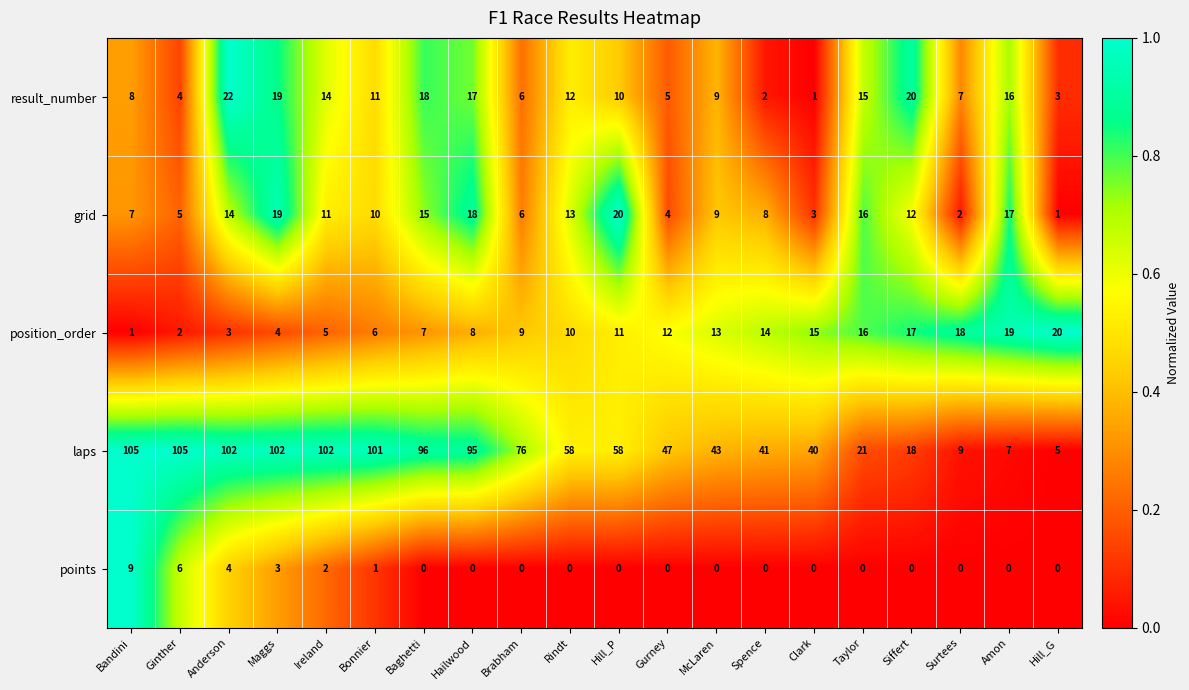

At how many categories does at least one series exceed 3?

20